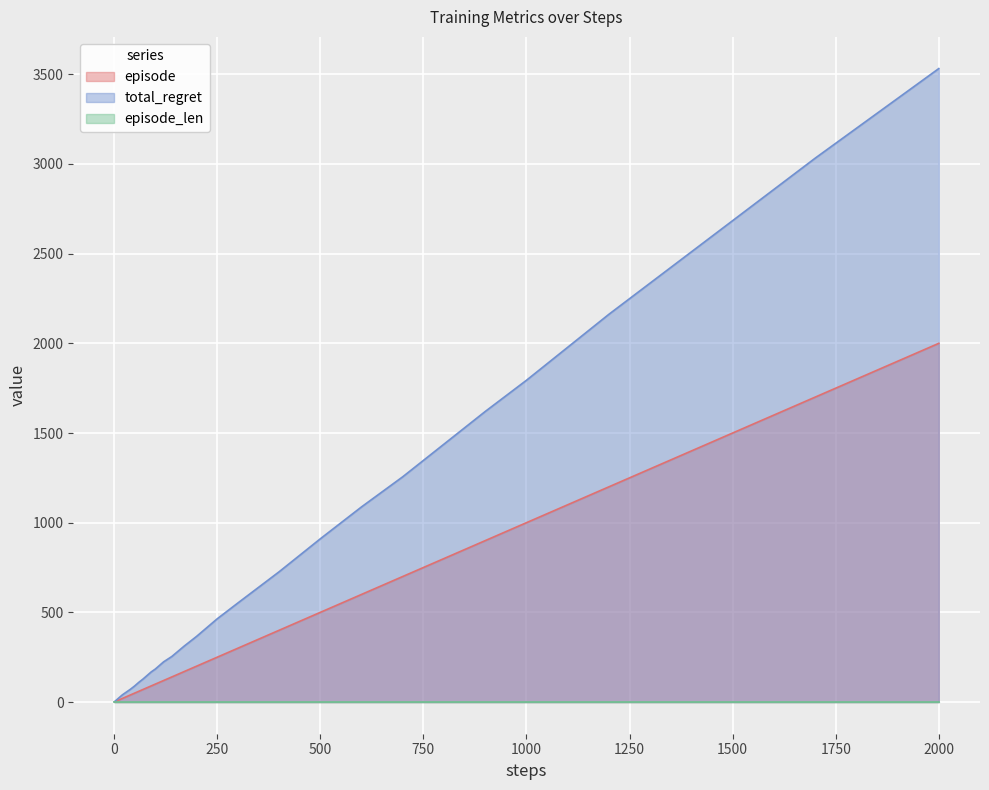

What is the minimum value shown in the chart?

1